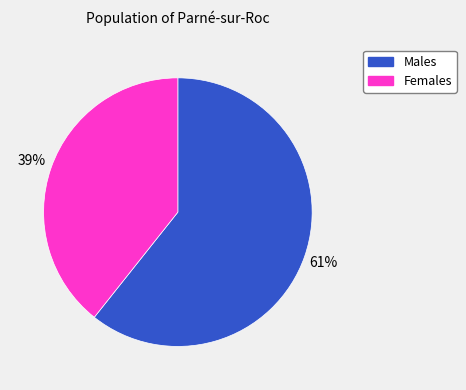

To the nearest percent, what is the average slice percentage?

50%